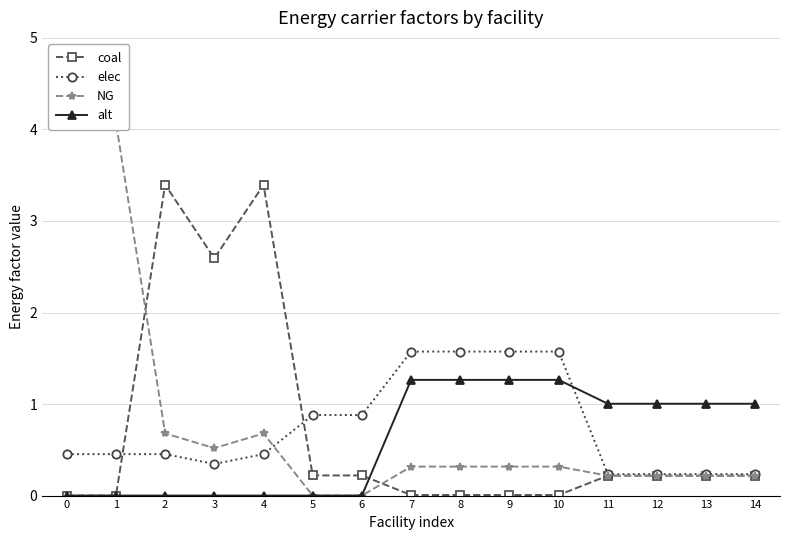

Does the chart display data point markers on the line(s)?

Yes